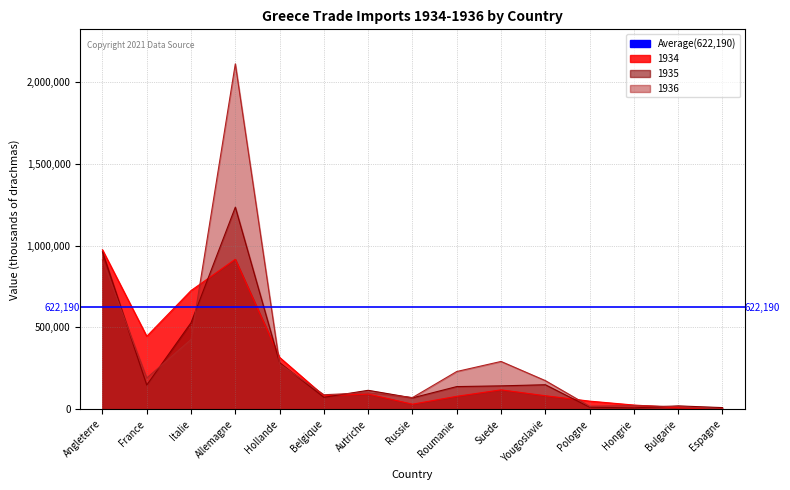

What is the difference between the highest and lowest values at Pologne?

36976